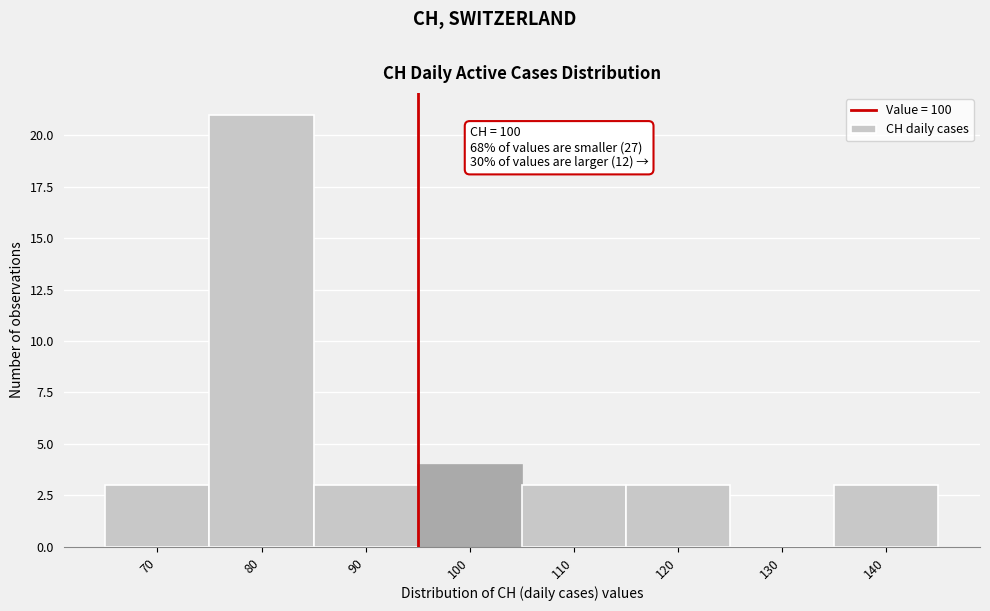

Reading left to right, extract all data points from this chart.

70=3	80=21	90=3	100=4	110=3	120=3	130=0	140=3